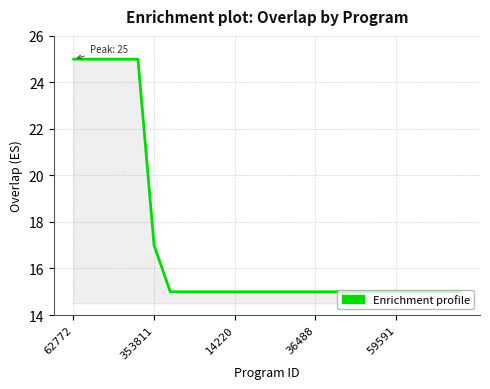

What is the difference between the maximum and minimum values?

10